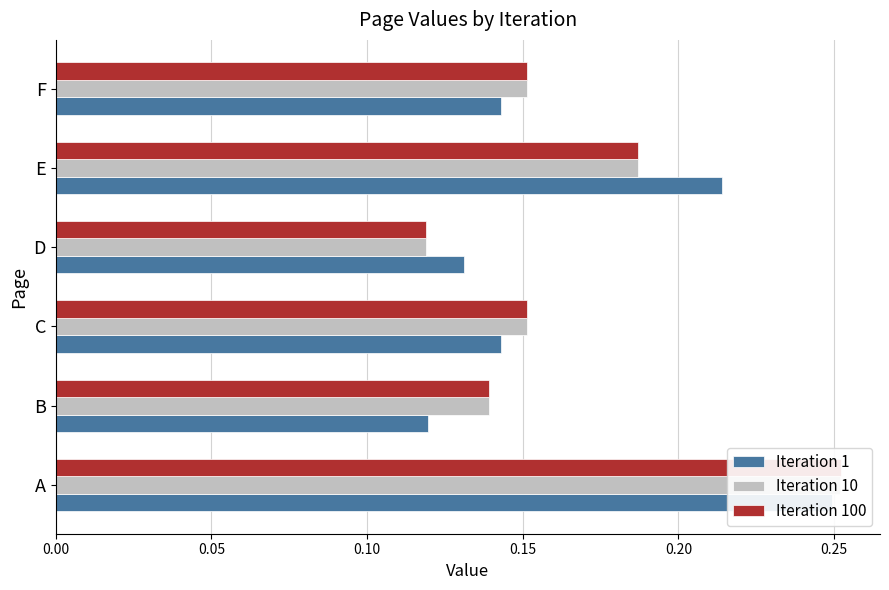

What is the average value of the Iteration 1 series?

0.2